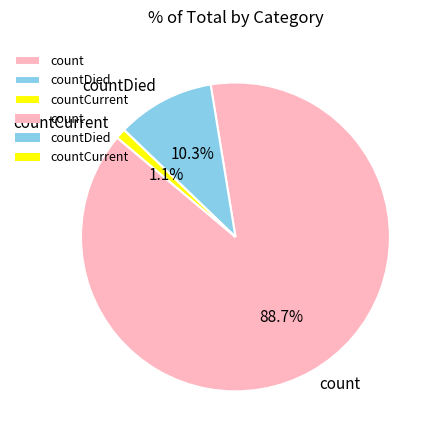

Which has a higher value, countDied or countCurrent?

countDied